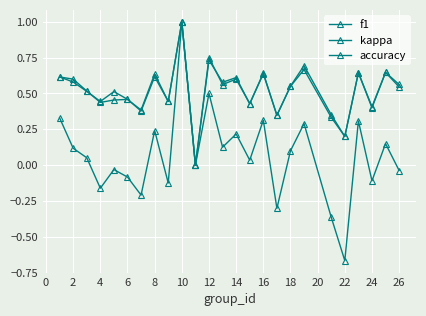

Does the chart have visible grid lines?

Yes